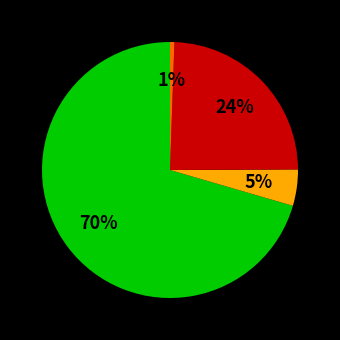

Is there a majority slice in this chart?

Yes